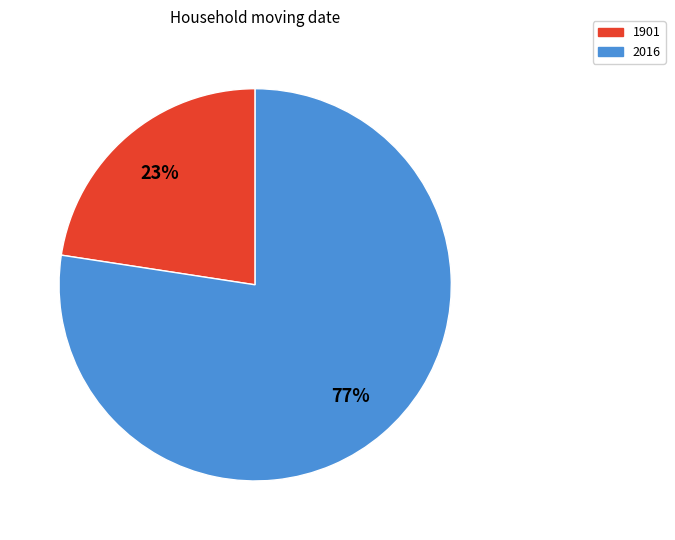

Rank the categories by value from highest to lowest.

2016, 1901